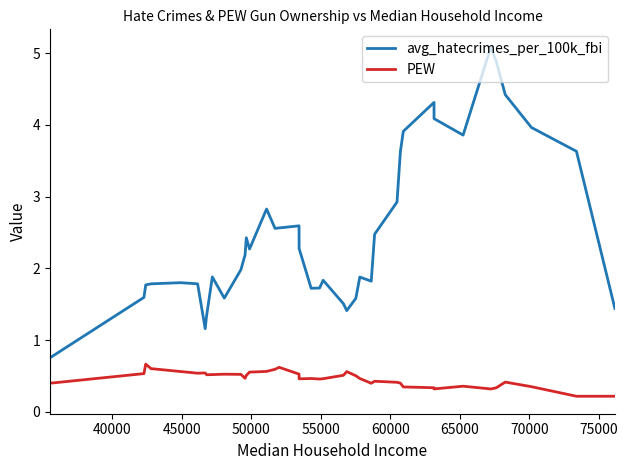

List the series in order of their overall mean, lowest first.

PEW, avg_hatecrimes_per_100k_fbi